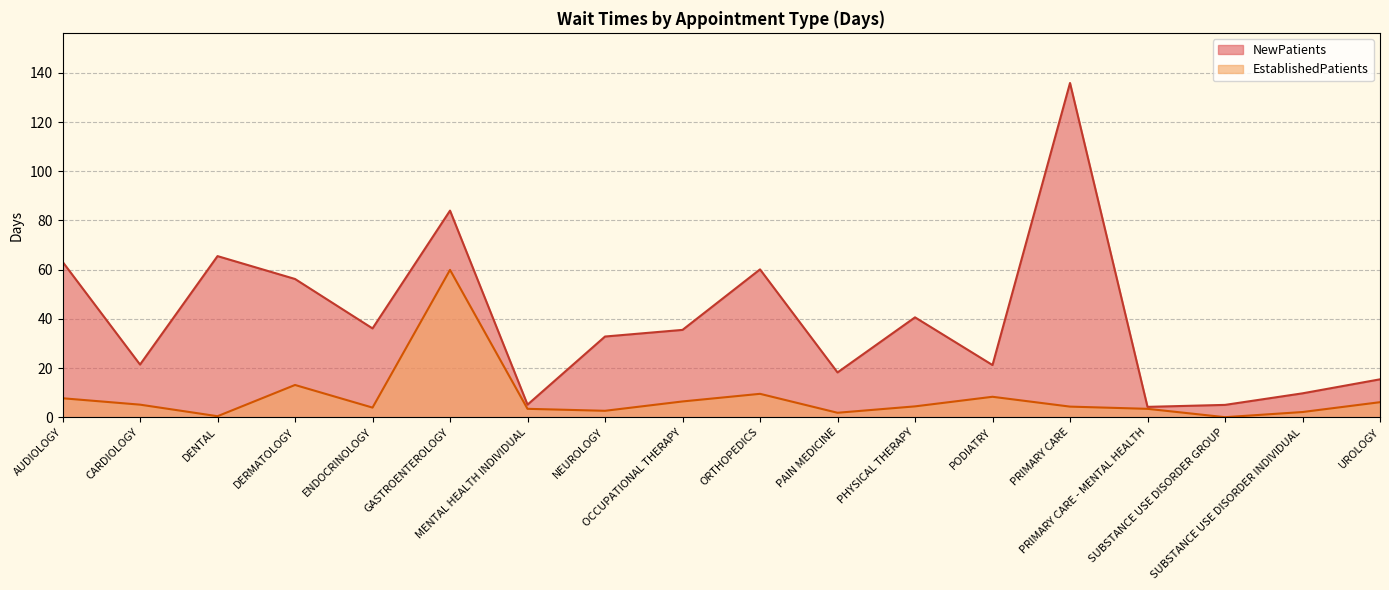

List the series in order of their overall mean, lowest first.

EstablishedPatients, NewPatients